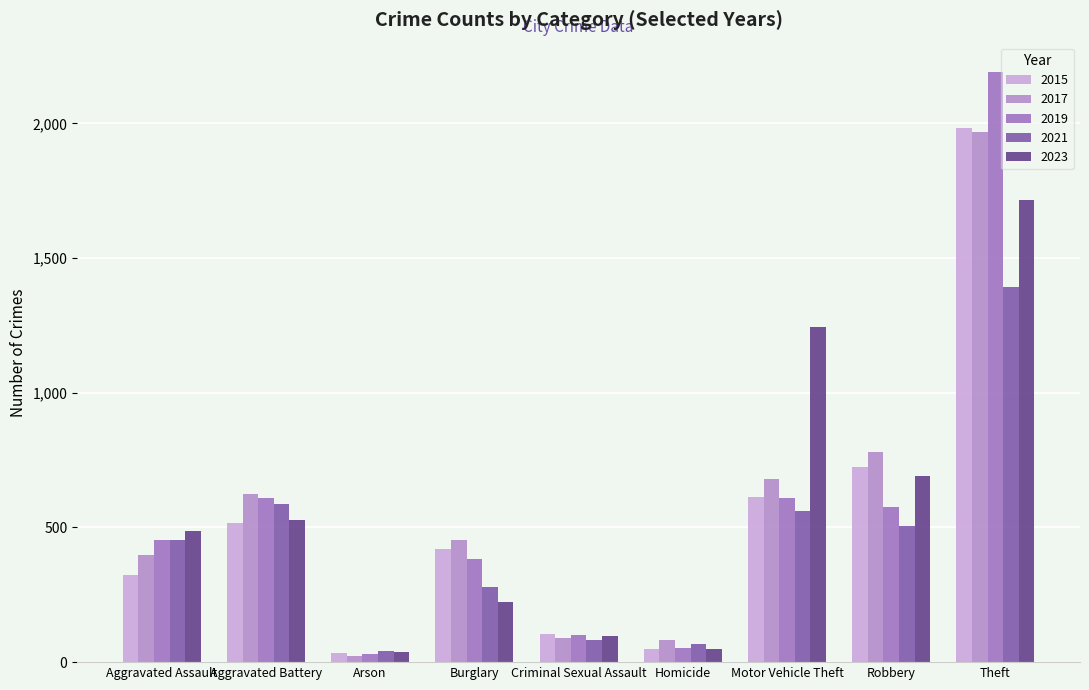

Count the number of categories in the chart.

9